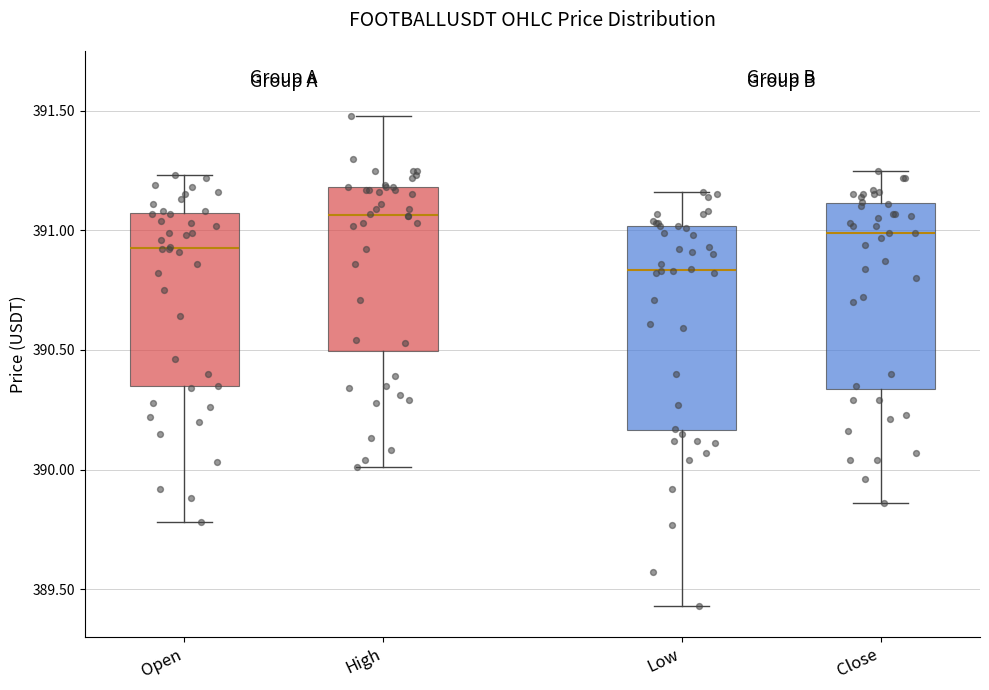

Reading left to right, transcribe this box plot: for each box, give where its median line is, the range the box spans, and where its two whiskers end, as read against the y-axis. The values are not printed on the chart, so give them approximately, as read against the axis.

Open: median 390.95, box 390.35 to 391.05, whiskers 389.80 to 391.25
High: median 391.05, box 390.50 to 391.20, whiskers 390.00 to 391.50
Low: median 390.85, box 390.15 to 391.00, whiskers 389.45 to 391.15
Close: median 391.00, box 390.35 to 391.10, whiskers 389.85 to 391.25